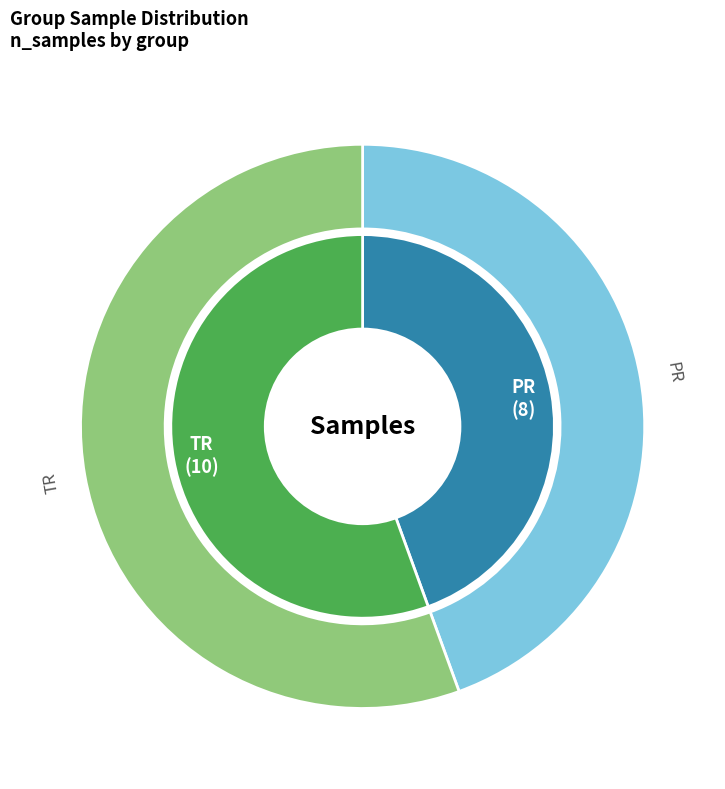

True or false: PR accounts for 57% of the total.

False